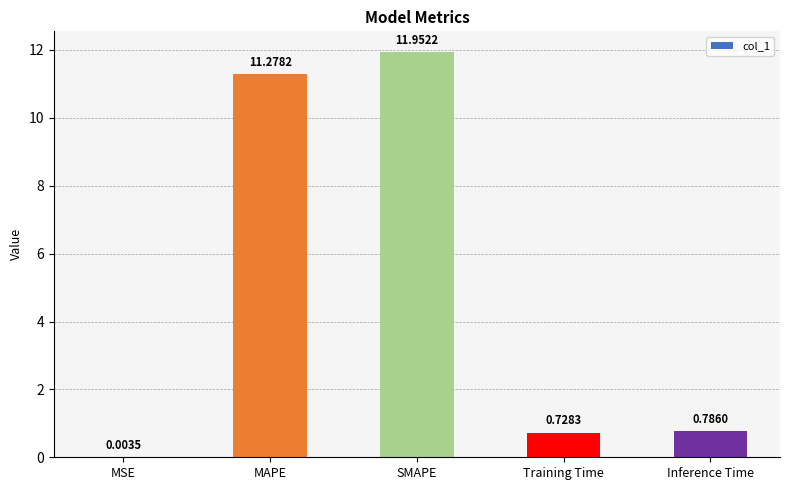

At which label is the value closest to 5?

Inference Time